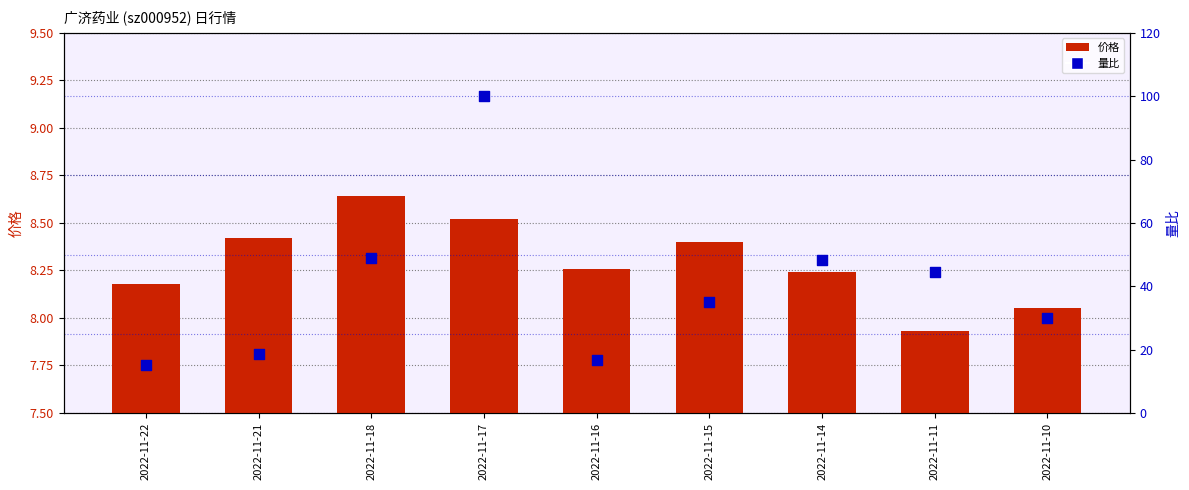

Which series reaches the minimum Y coordinate?

价格